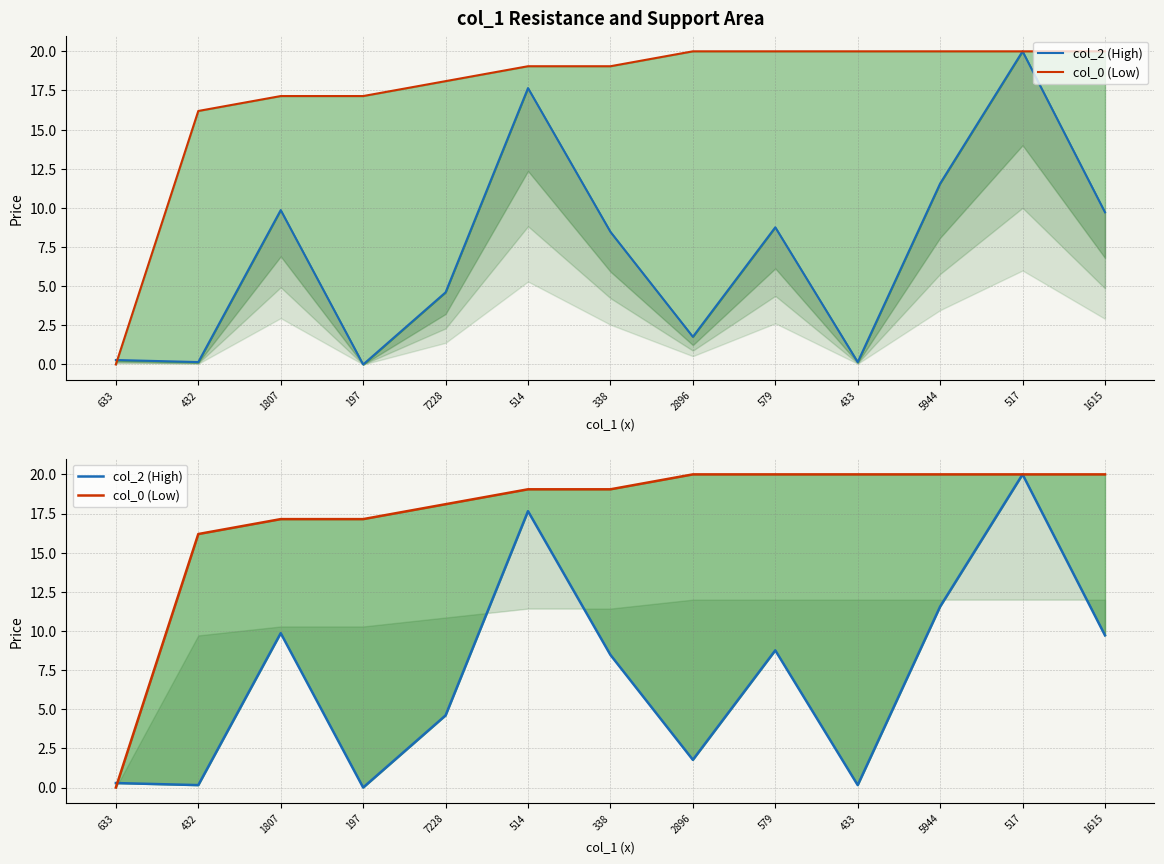

The col_0 (Low) series shows 20.0 at 1615. True or false?

True